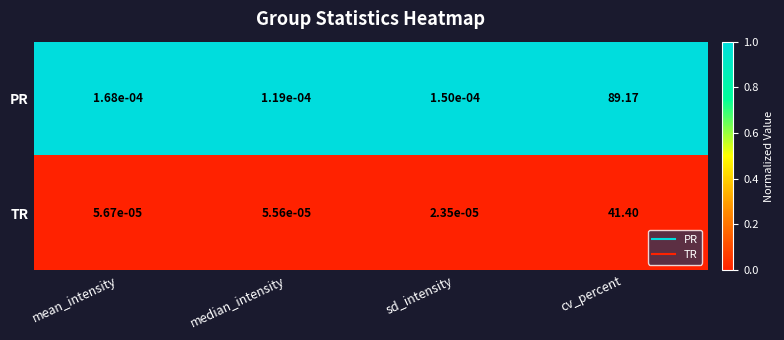

Which category has the highest value across all series?

cv_percent